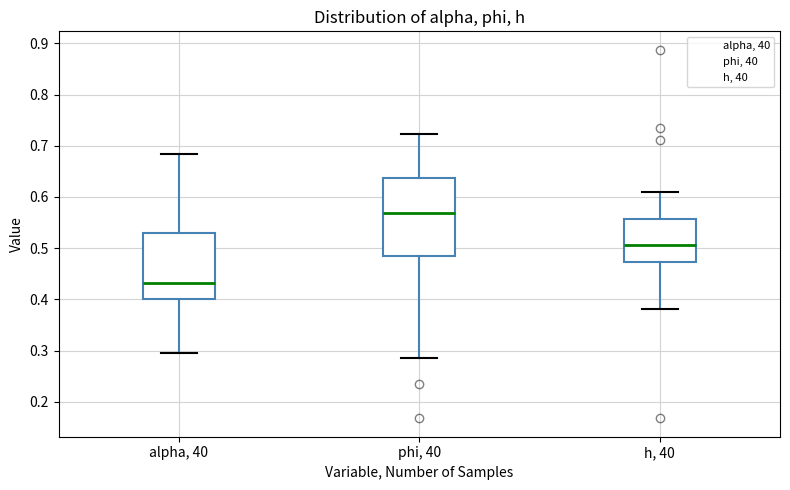

Reading left to right, read every box against the y-axis: the position of its median line, the range the box covers, and the ends of its whiskers. The values are not printed on the chart, so give them approximately, as read against the axis.

alpha, 40: median 0.43, box 0.40 to 0.53, whiskers 0.30 to 0.68
phi, 40: median 0.57, box 0.48 to 0.64, whiskers 0.29 to 0.72
h, 40: median 0.51, box 0.47 to 0.56, whiskers 0.38 to 0.61